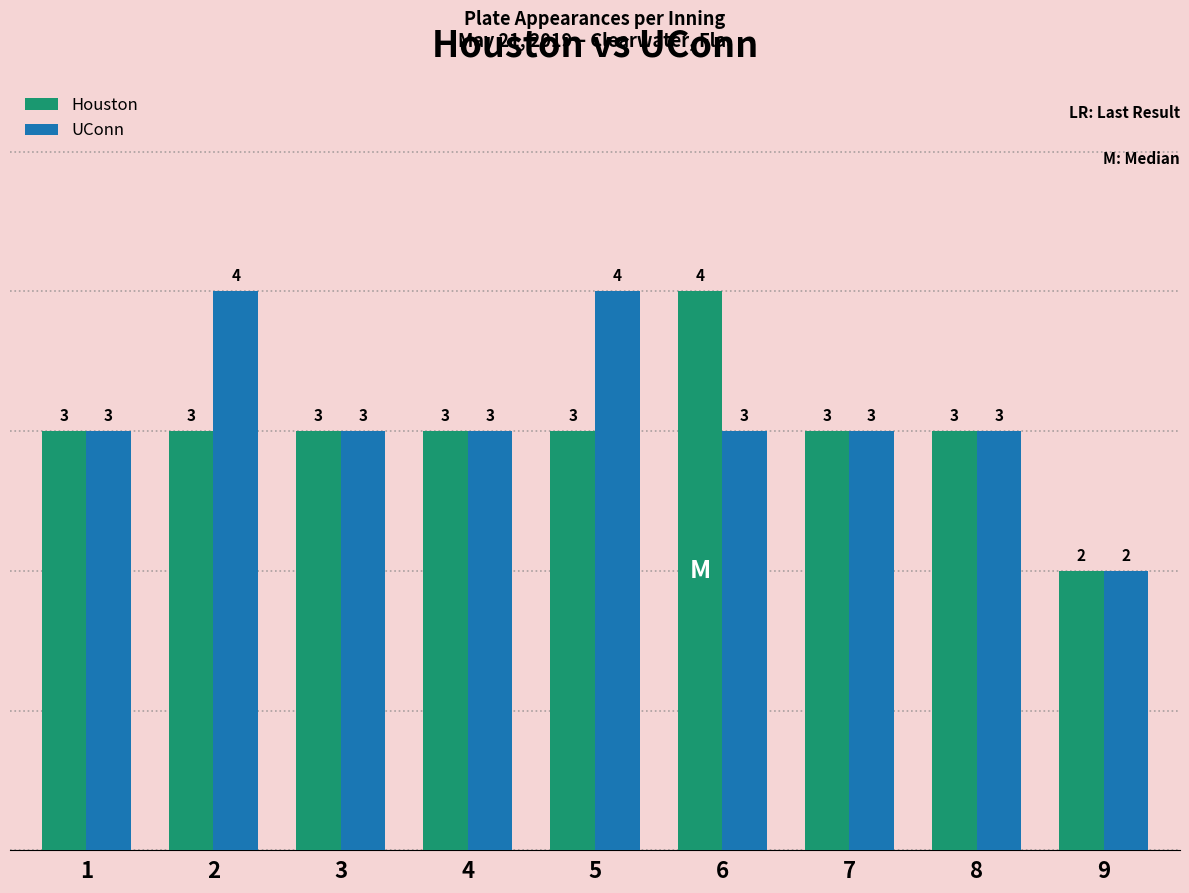

How many values in the UConn series are below 3?

1